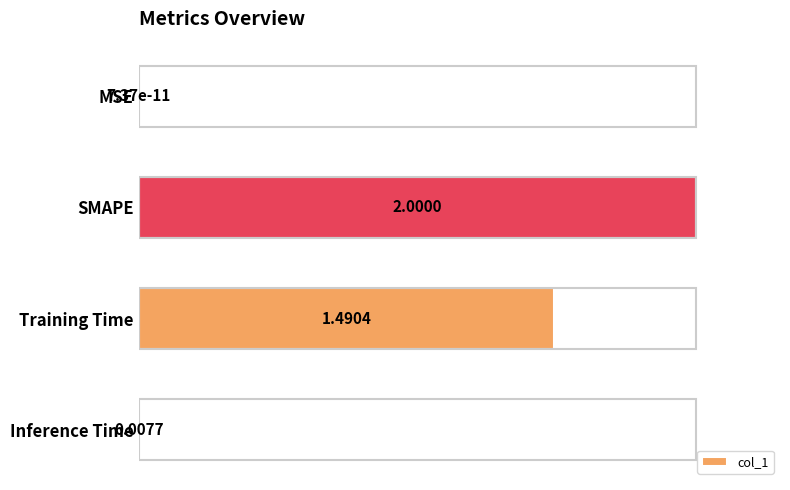

How many series are shown in this chart?

1